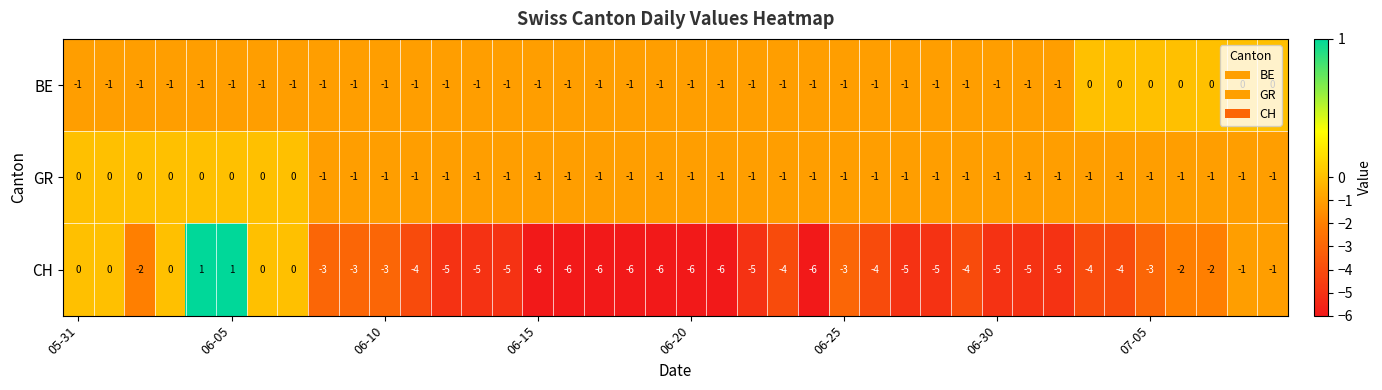

Which series has the widest spread of values?

CH